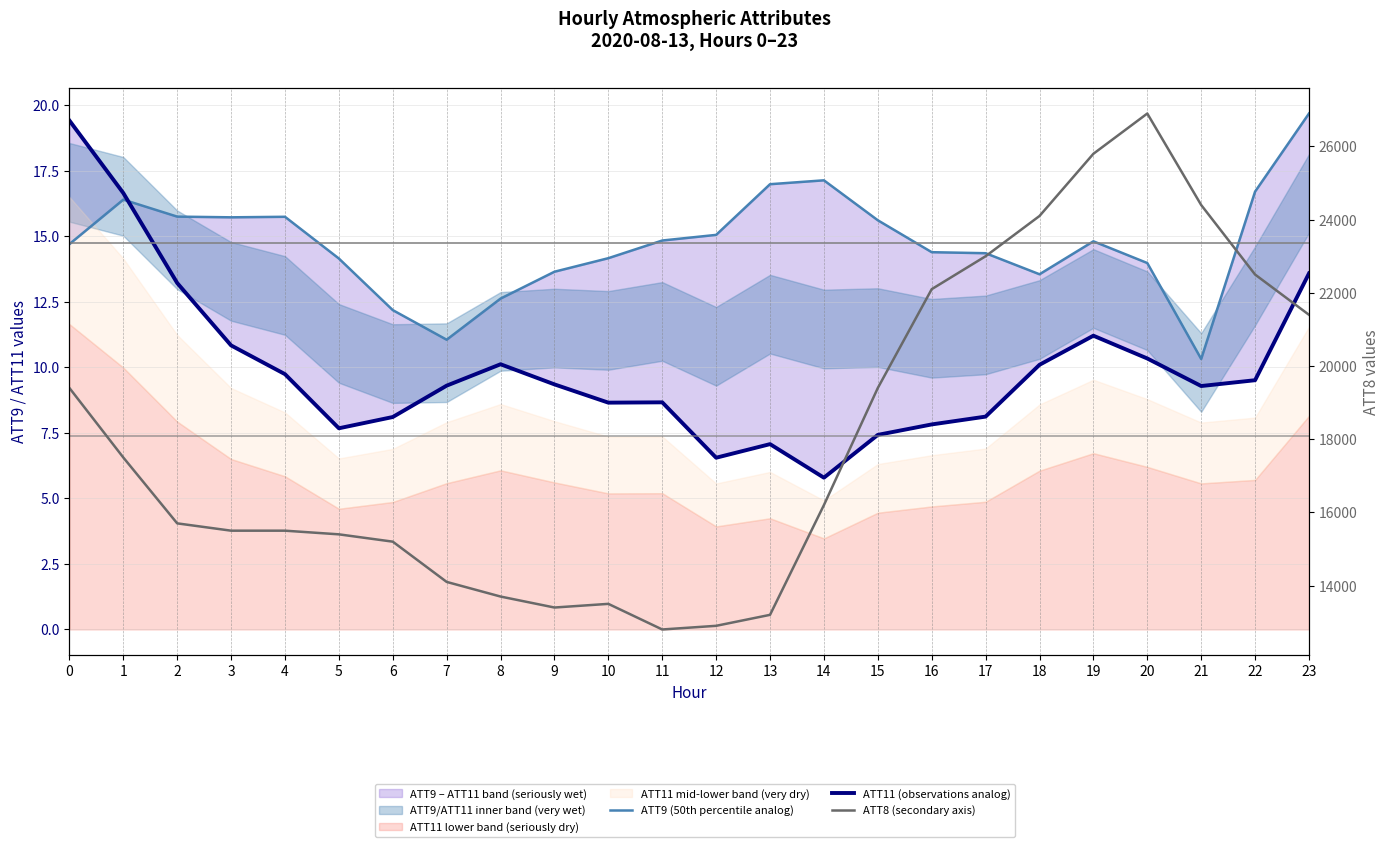

Does the chart display data point markers on the line(s)?

No